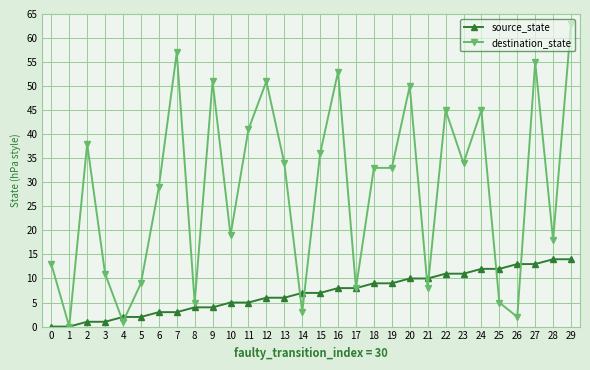

True or false: destination_state has a value of 38 at 2.

True